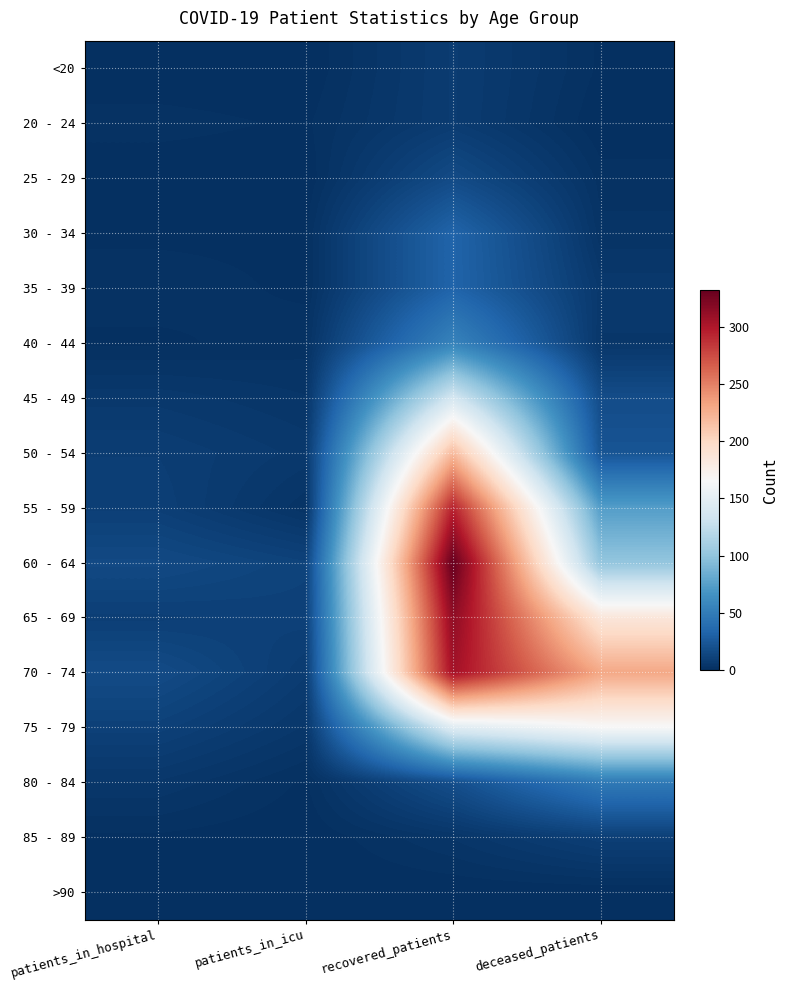

Which series changed the most between recovered_patients and deceased_patients?

60 - 64